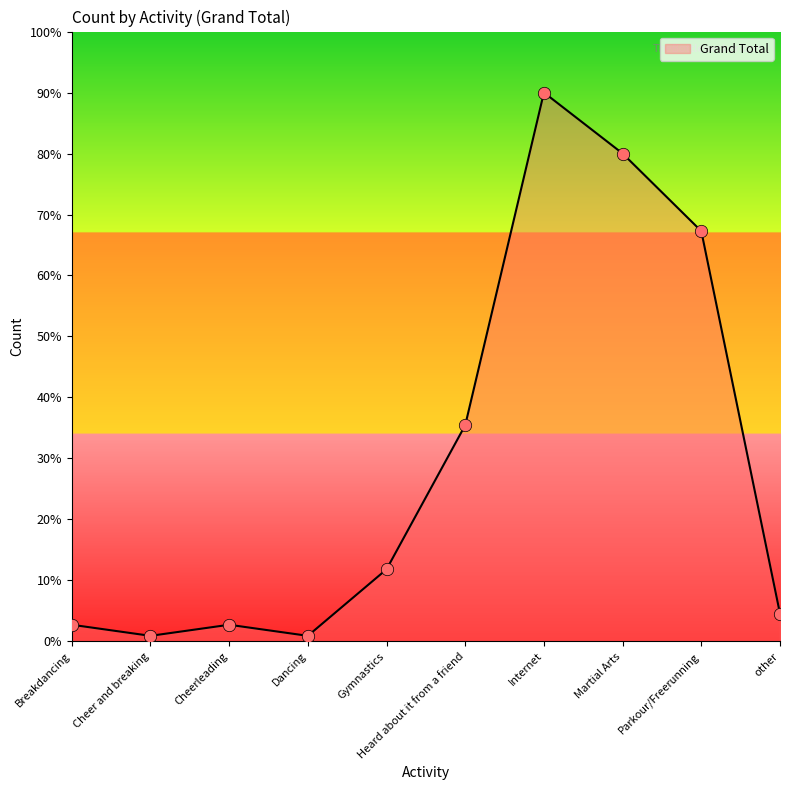

Approximately how many times larger is the value at Heard about it from a friend compared to other?

7.8